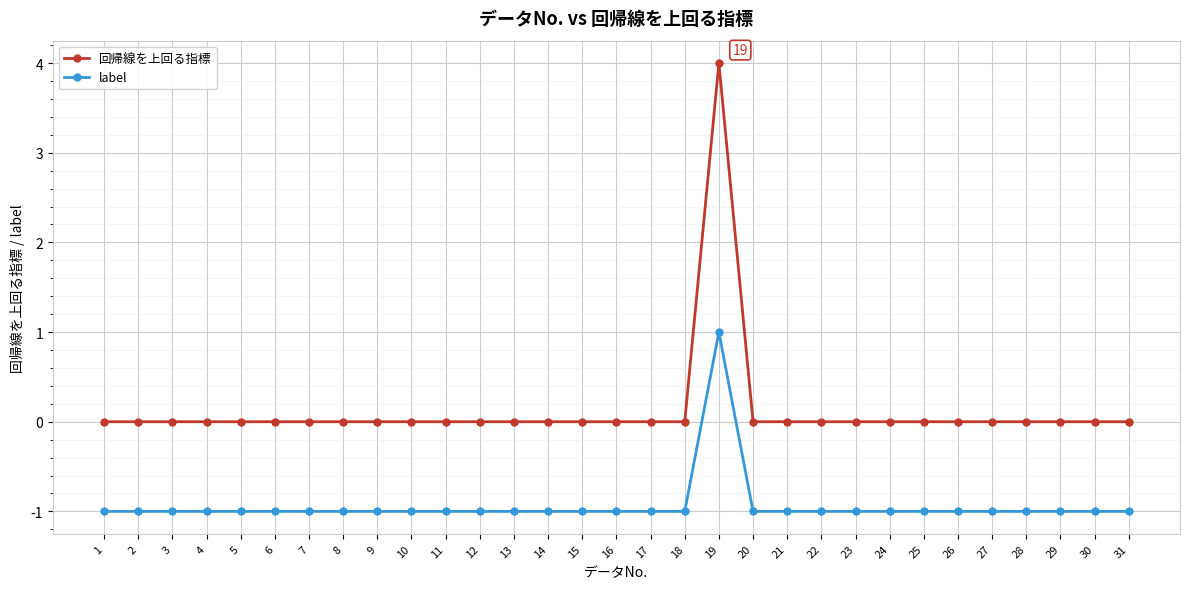

The label series shows -1 at 7. True or false?

True